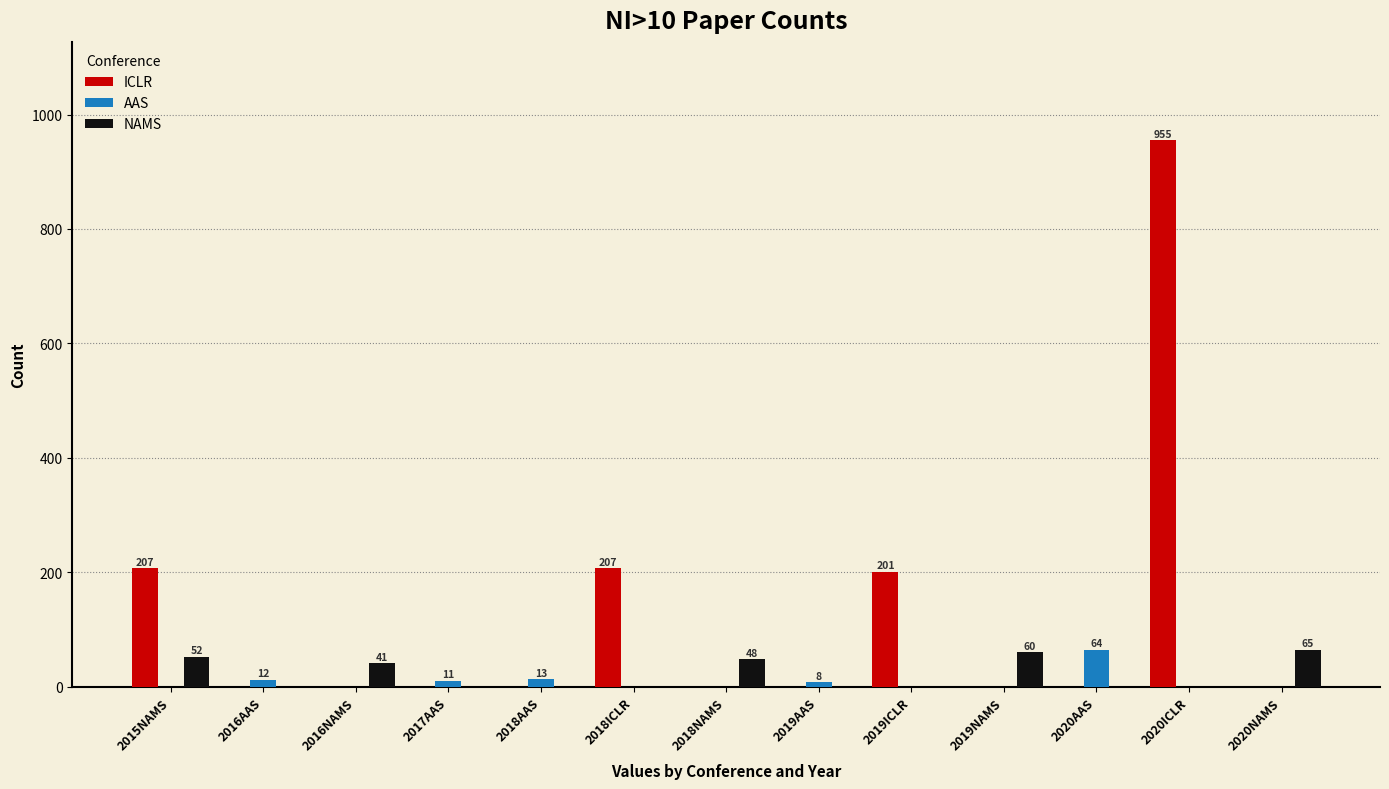

At which category does the chart reach its peak across all series?

2020ICLR